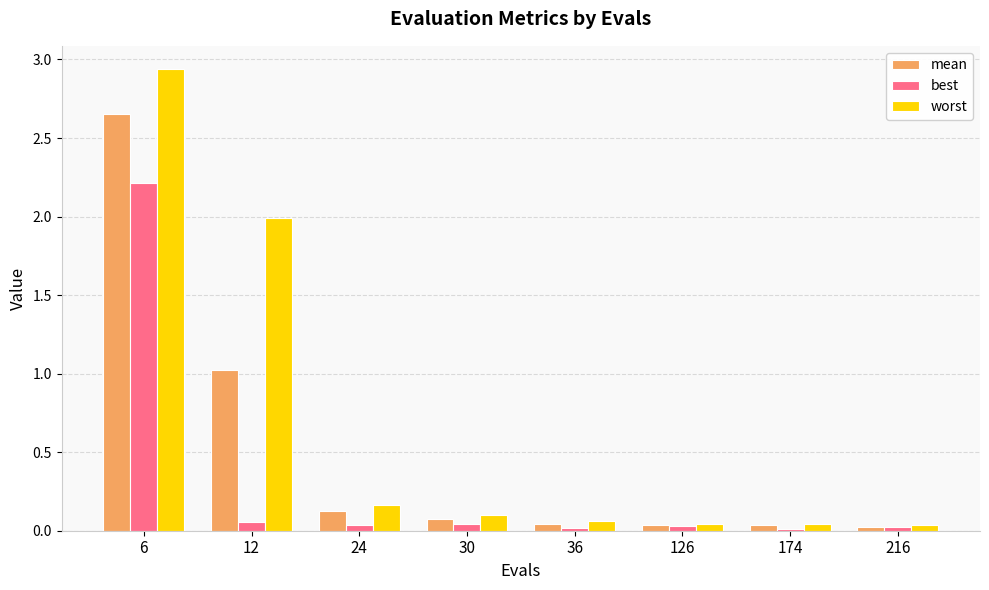

What is the difference between the maximum and second lowest values in the best series?

2.2